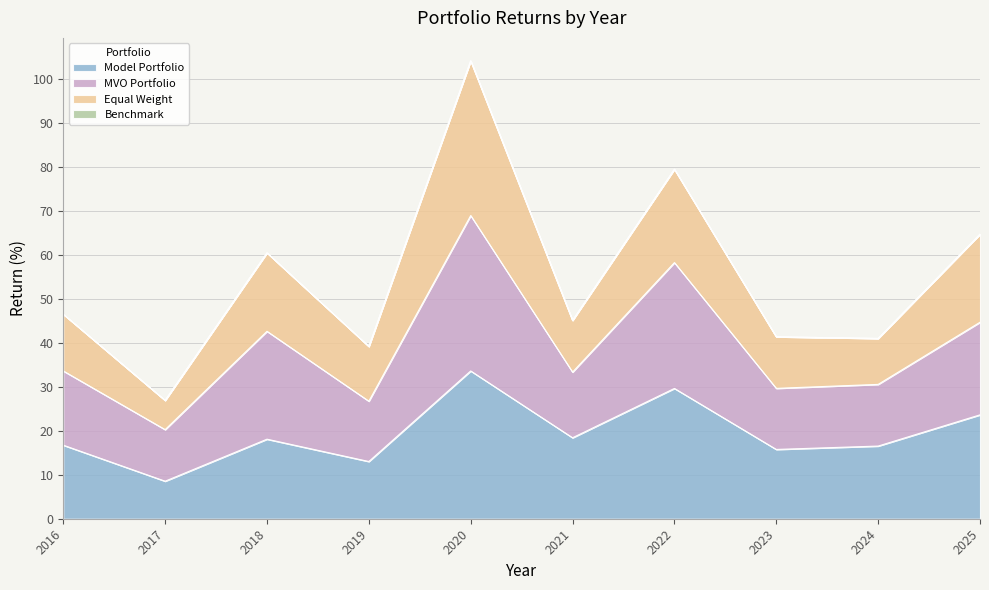

The value of Model Portfolio at 2021 is 28.4. True or false?

False